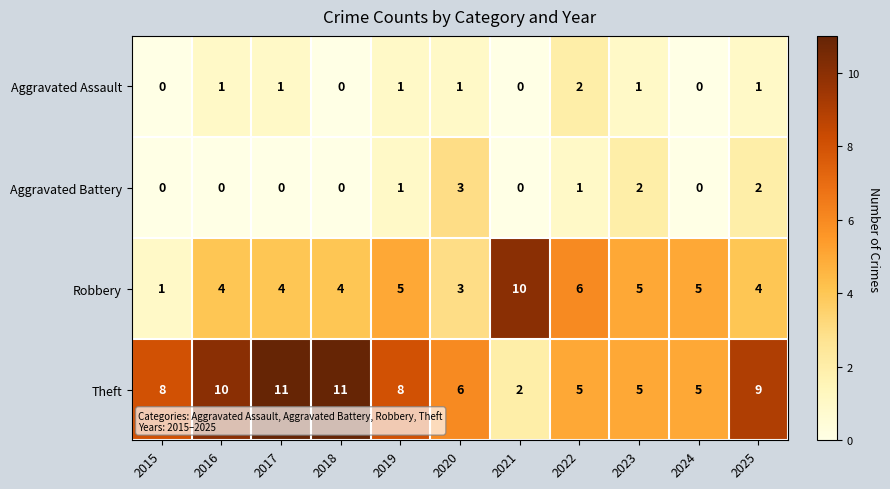

What is the highest value of the Theft series?

11